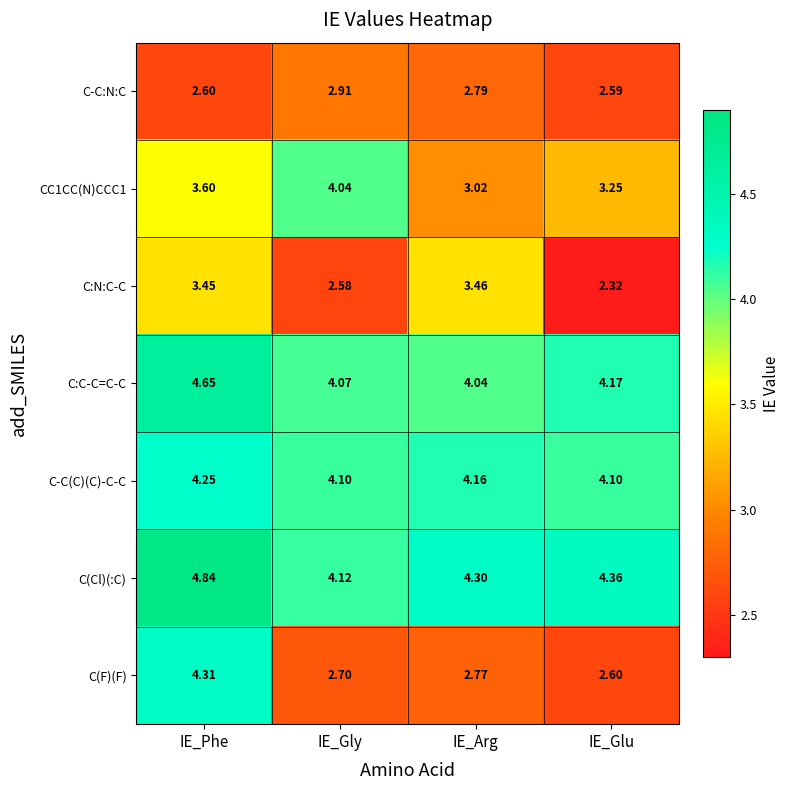

At which label does C-C(C)(C)-C-C reach its peak?

IE_Phe